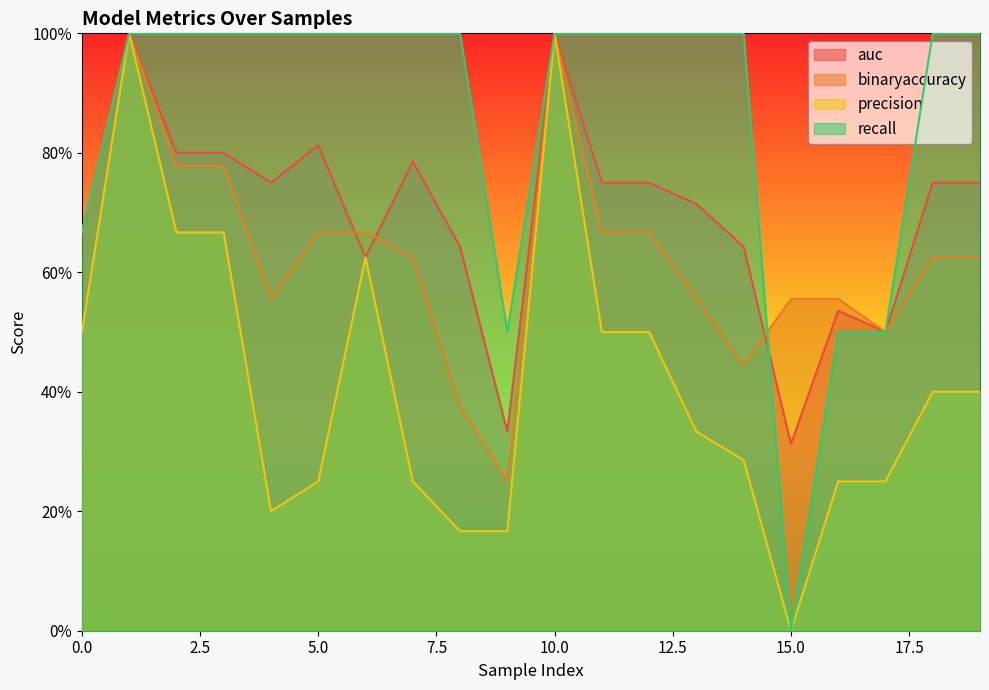

What is the value of the recall point at the 20th from the left?

1.0